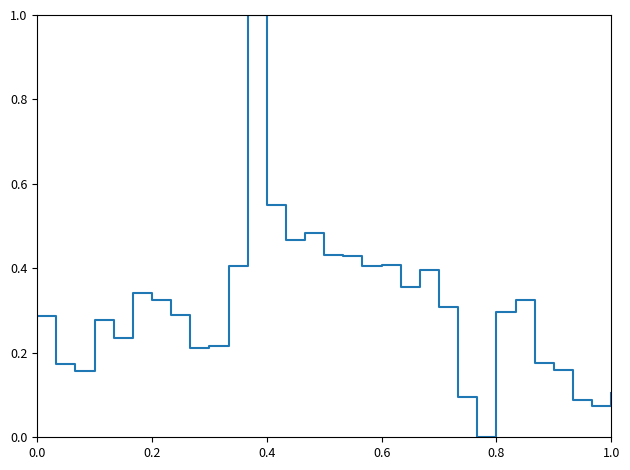

What is the difference between the maximum and minimum values?

1.0